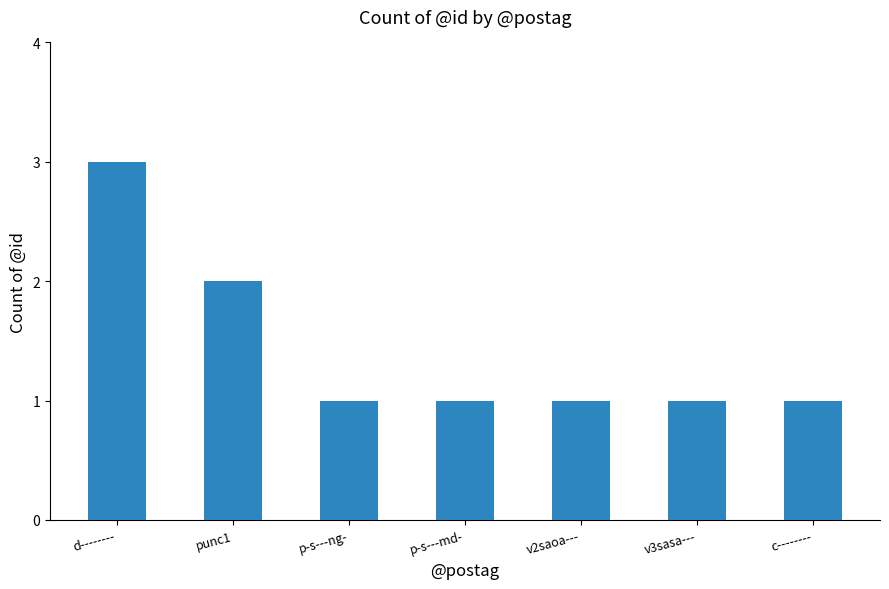

Reading left to right, extract all data points from this chart.

d--------=3	punc1=2	p-s---ng-=1	p-s---md-=1	v2saoa---=1	v3sasa---=1	c--------=1